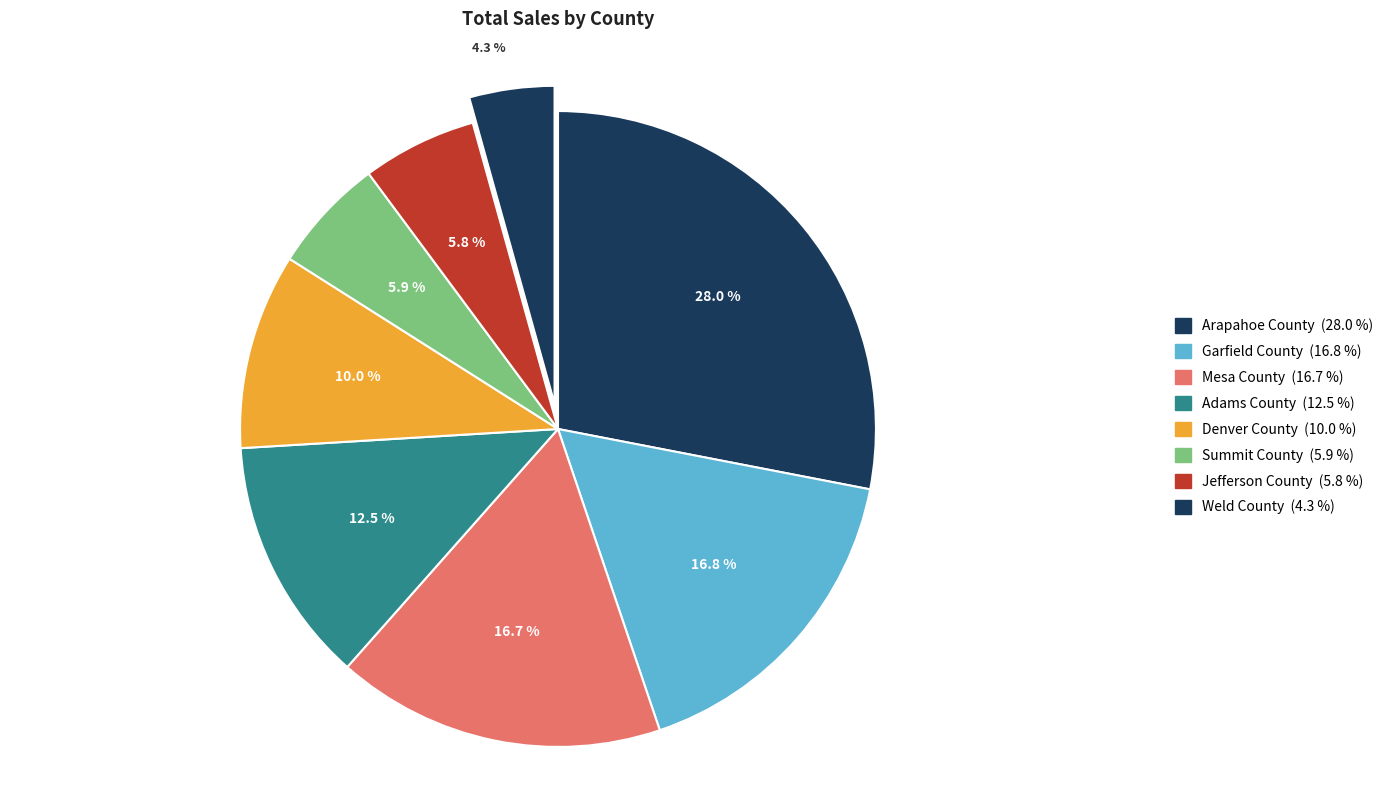

Count the number of slices in the pie.

8